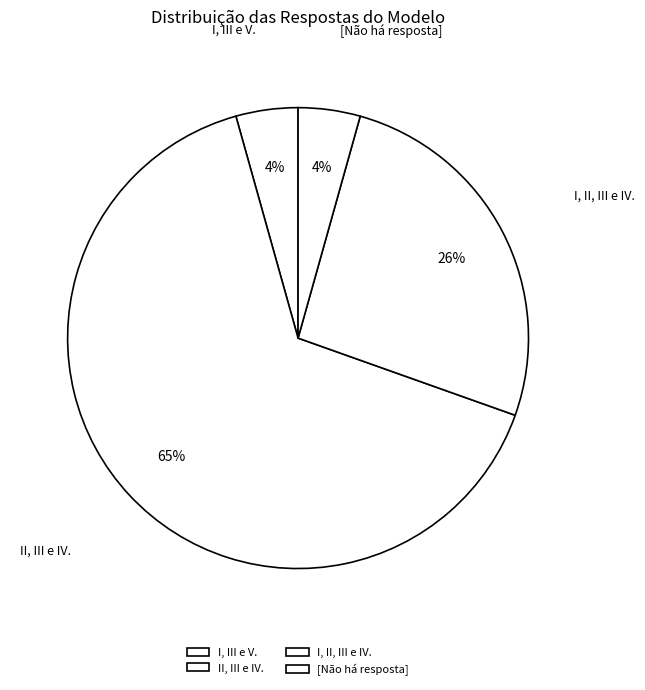

True or false: I, II, III e IV. accounts for 26% of the total.

True